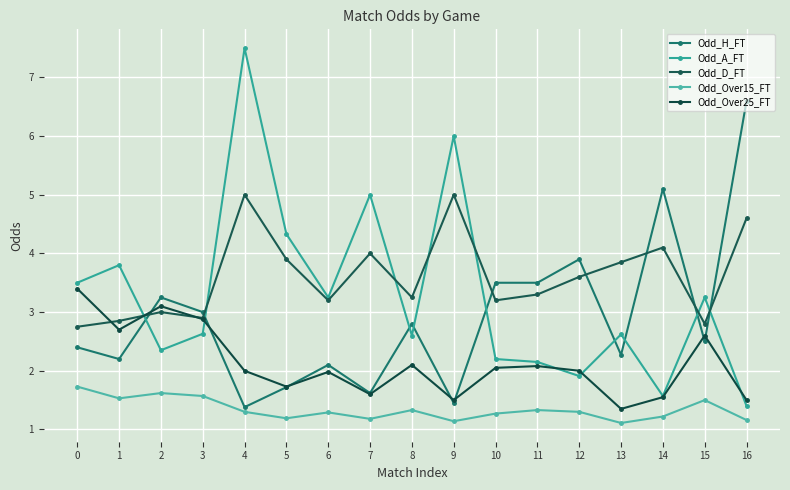

Which category has the highest value in the Odd_D_FT series?

4